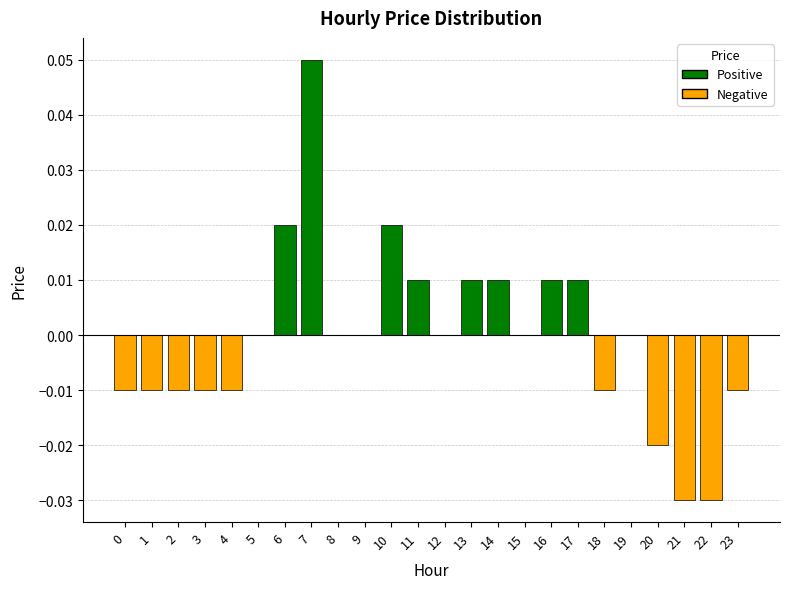

How many values are between 0 and 1?

14